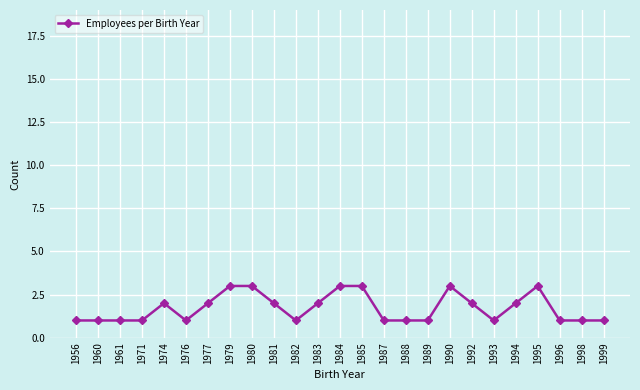

The chart shows a value of 3 at 1974. True or false?

False